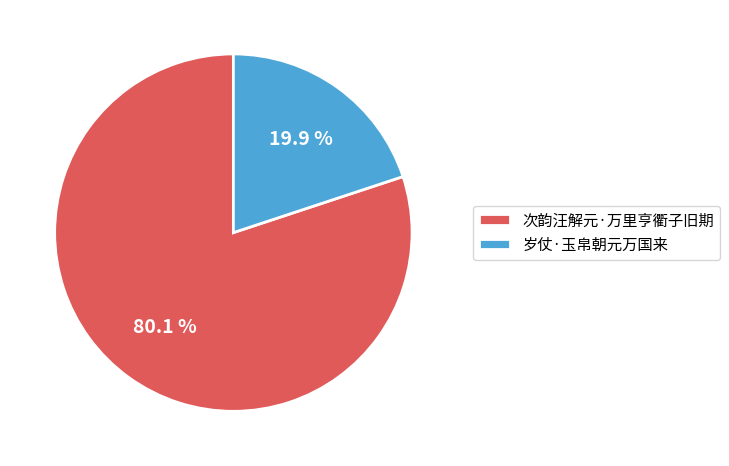

To the nearest percent, what is the average slice percentage?

50%